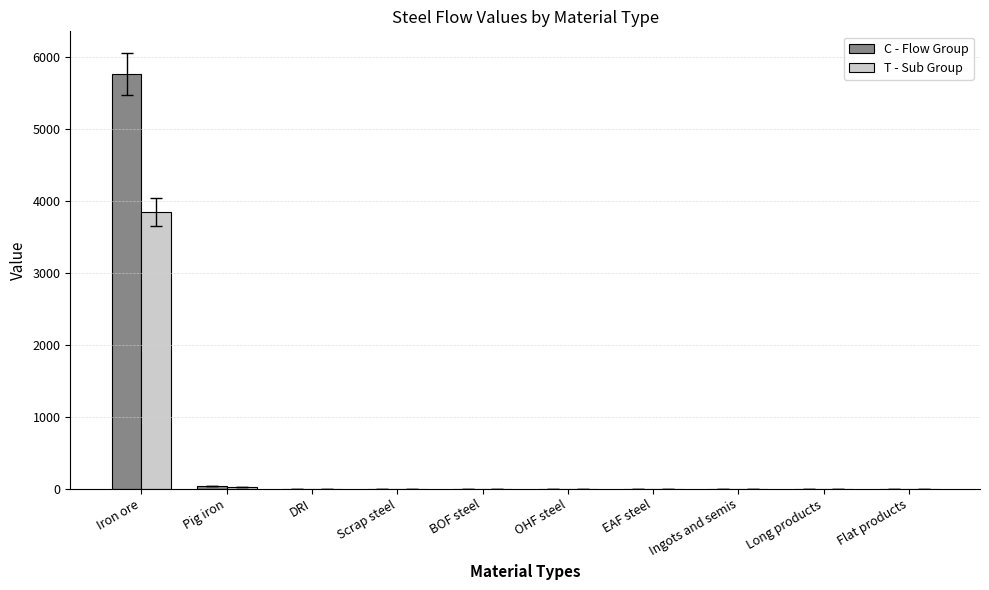

At which category is the sum across all series the highest?

Iron ore